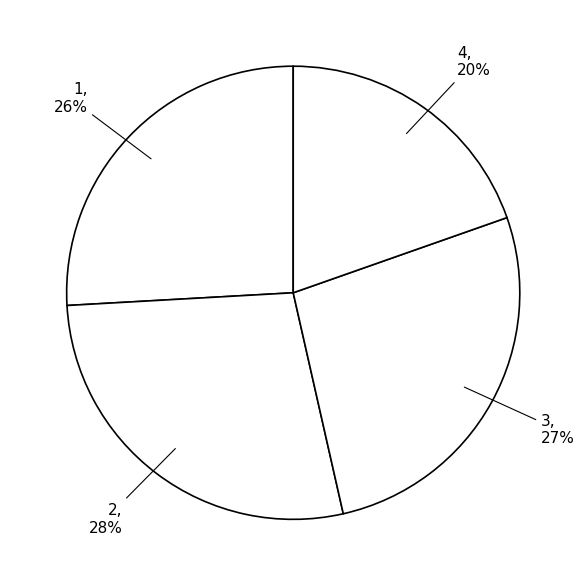

Is the sum of 3 and 4 greater than half?

No